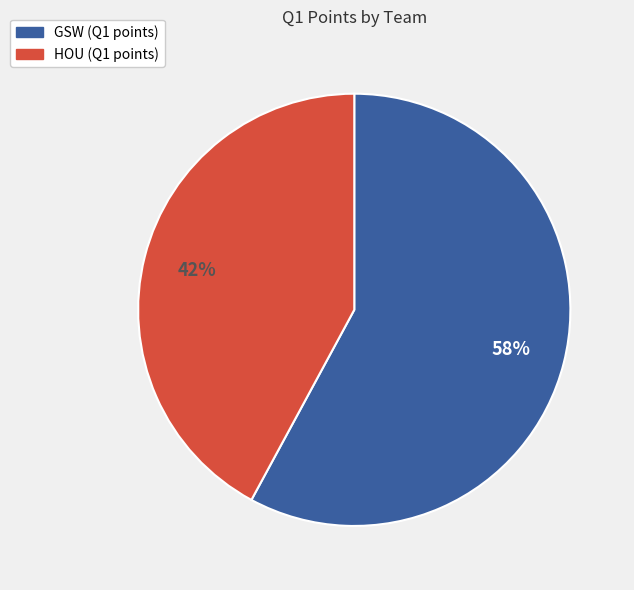

Combined, do HOU and GSW account for over 50%?

Yes